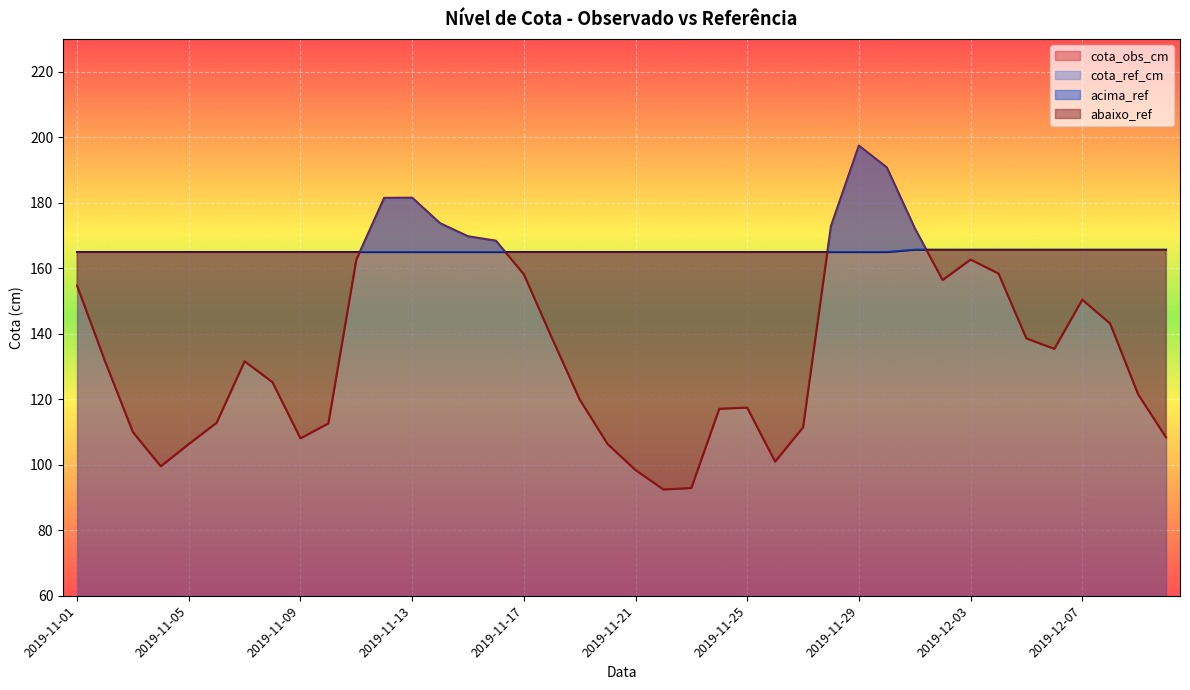

What is the total value across all series at 2019-11-21?

263.3